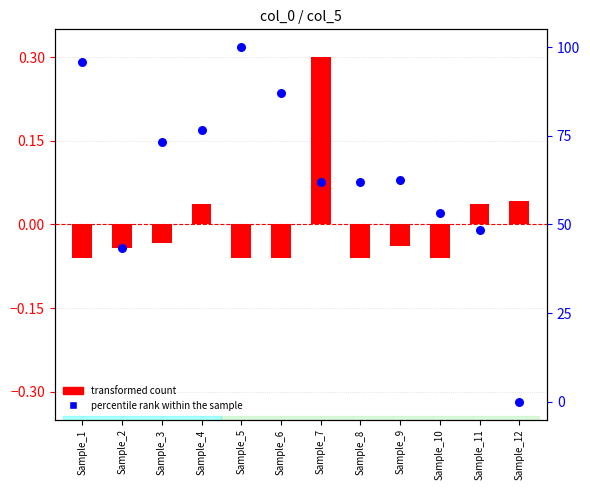

At which category is the sum across all series the highest?

Sample_5